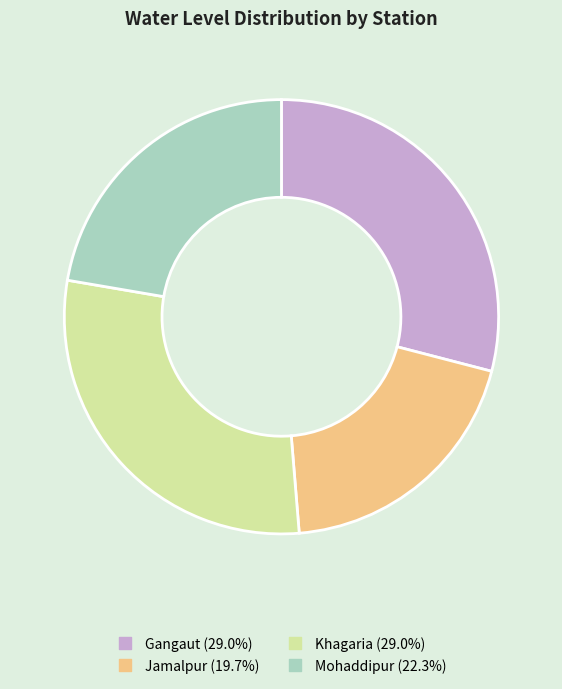

Does any single category account for the majority?

No